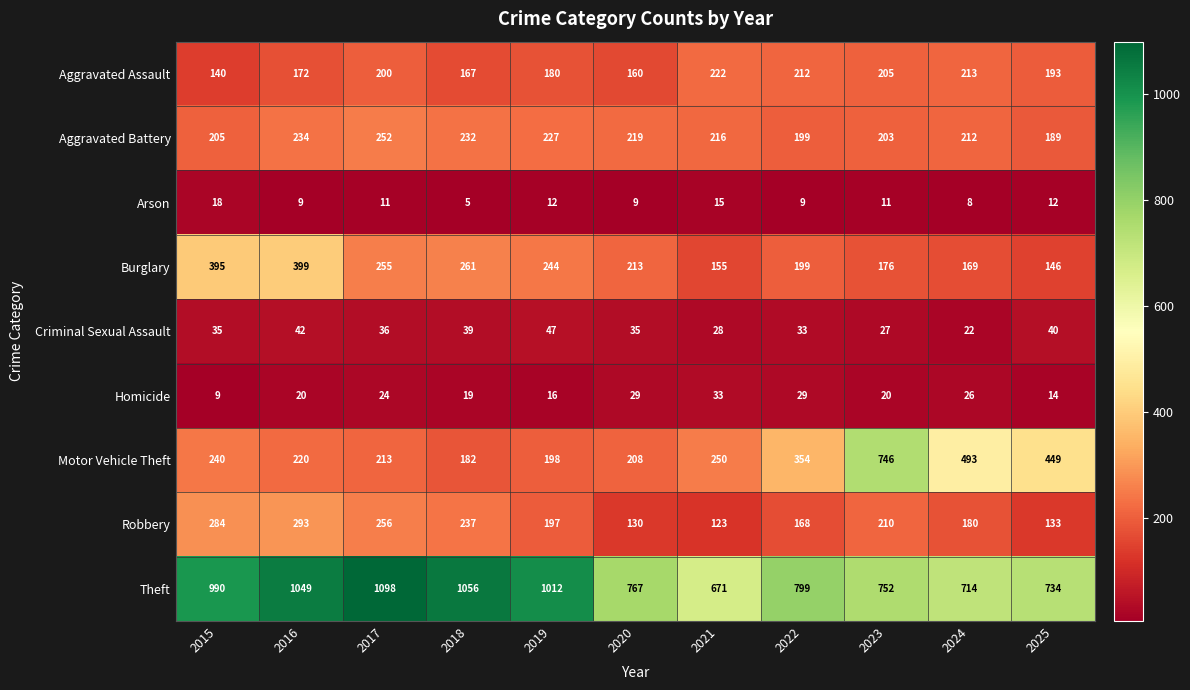

At which label is Robbery closest to 208?

2023